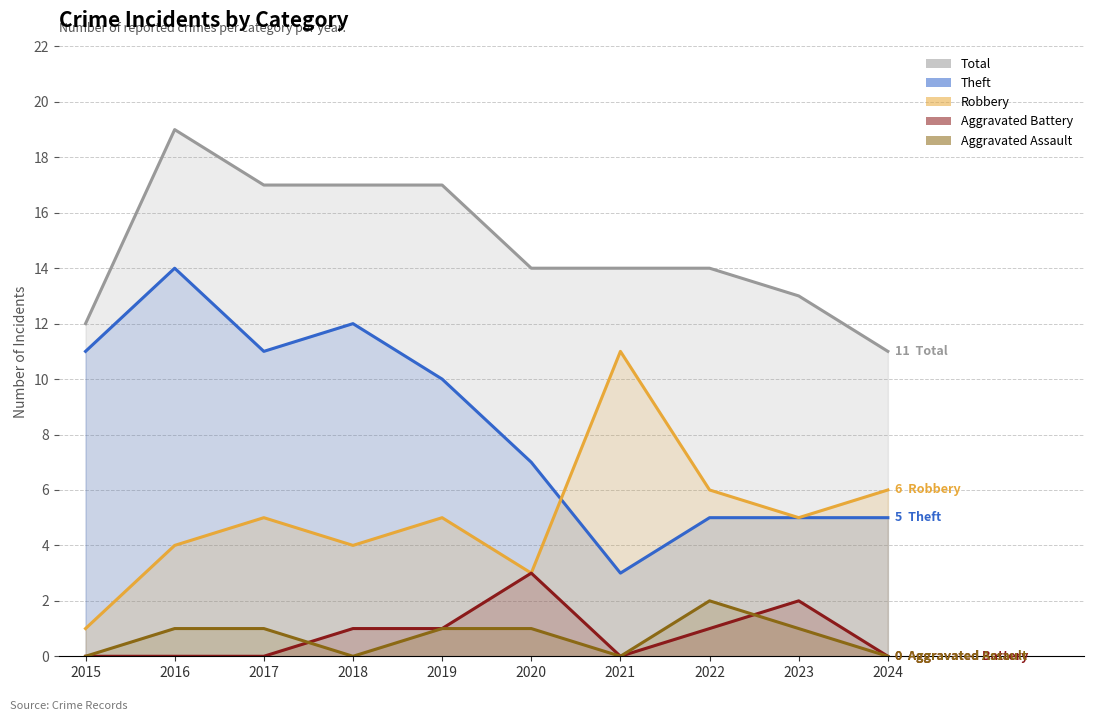

What is the difference between the maximum and minimum values in the Robbery series?

10